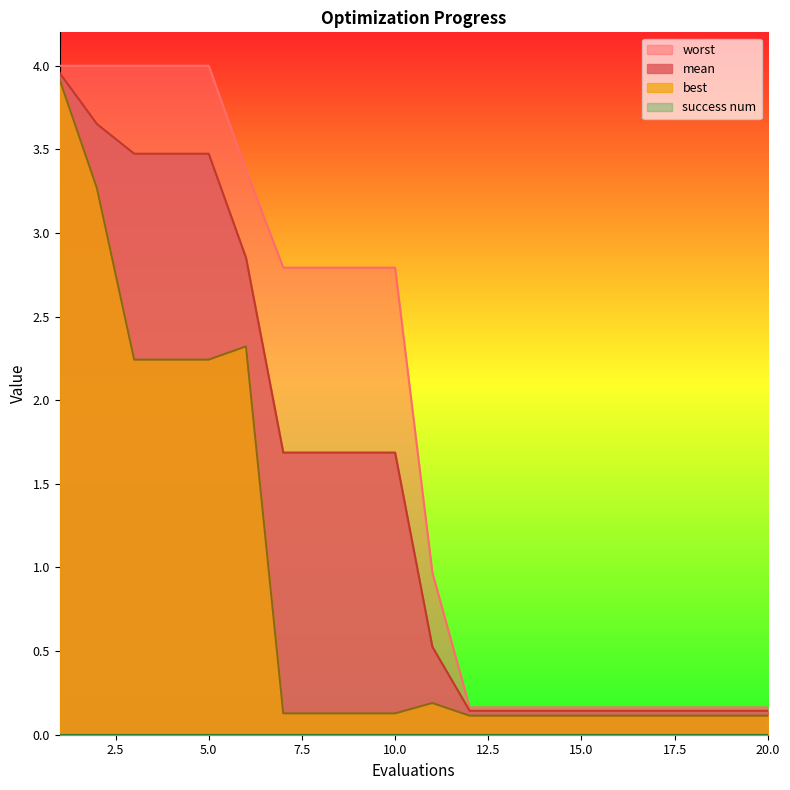

What value does the best series have at 1?

3.9